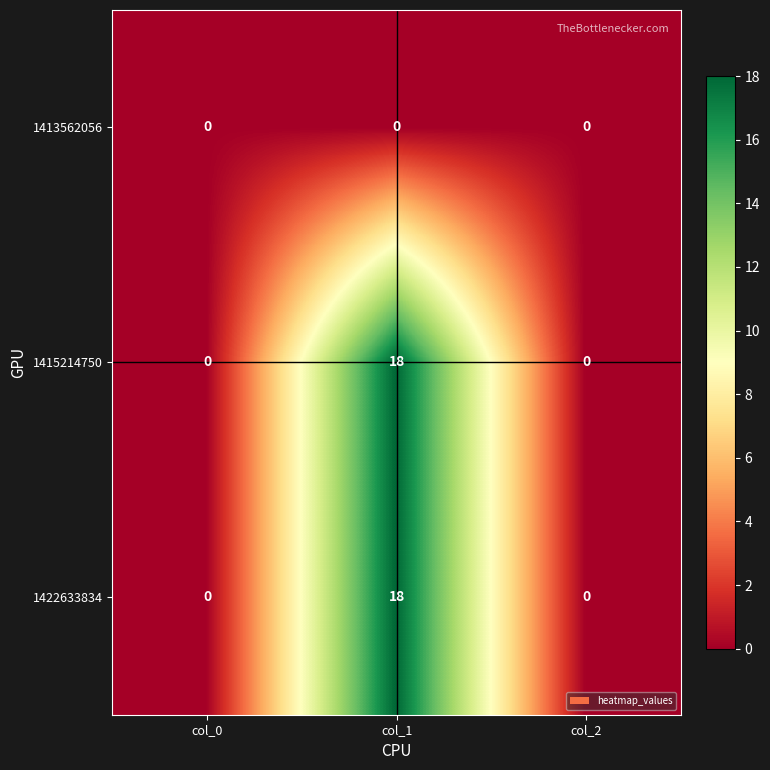

Count the 1422633834 values in the range 0 to 18.

3